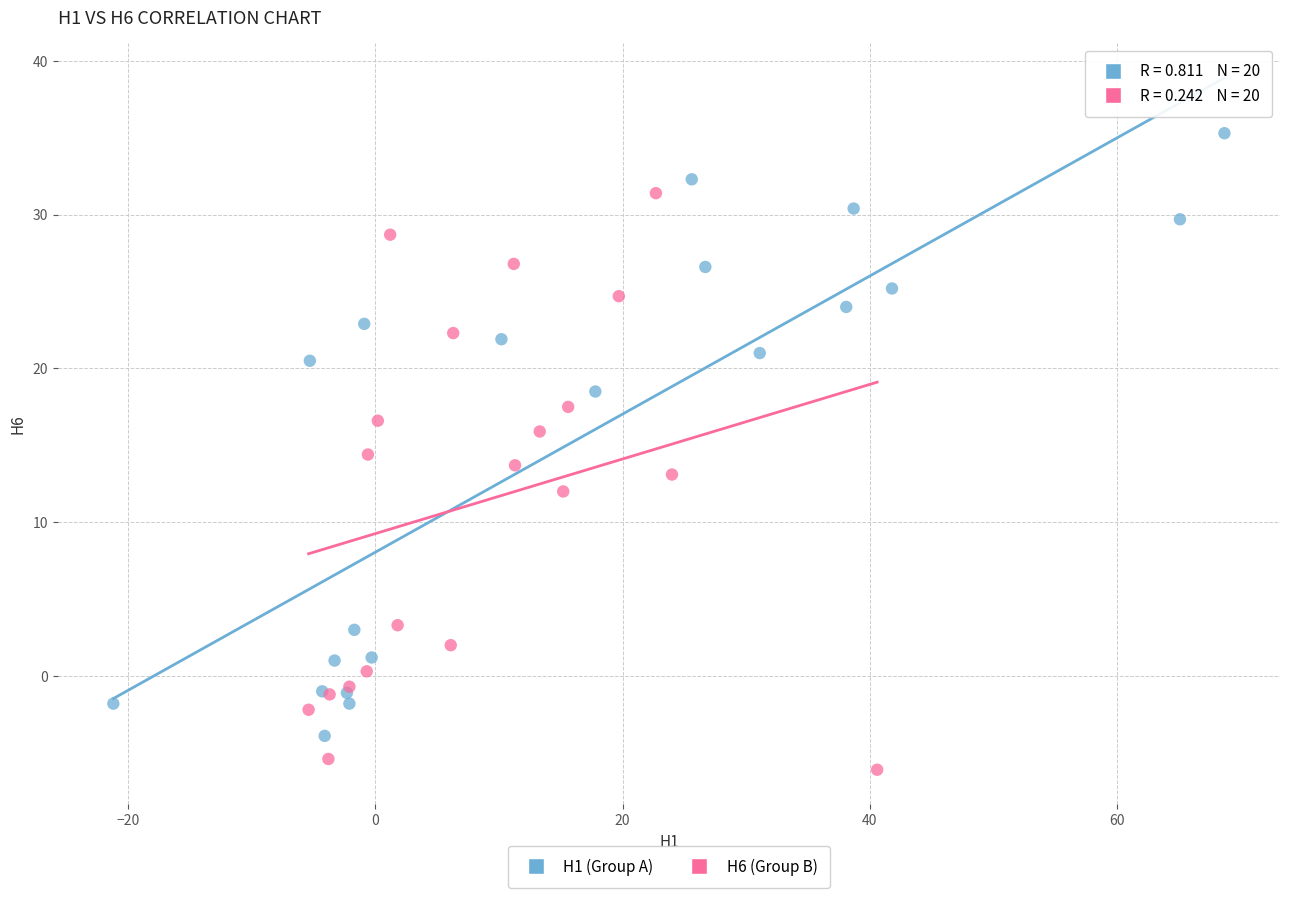

Which series has the largest Y range (max minus min)?

H1 (Group A)